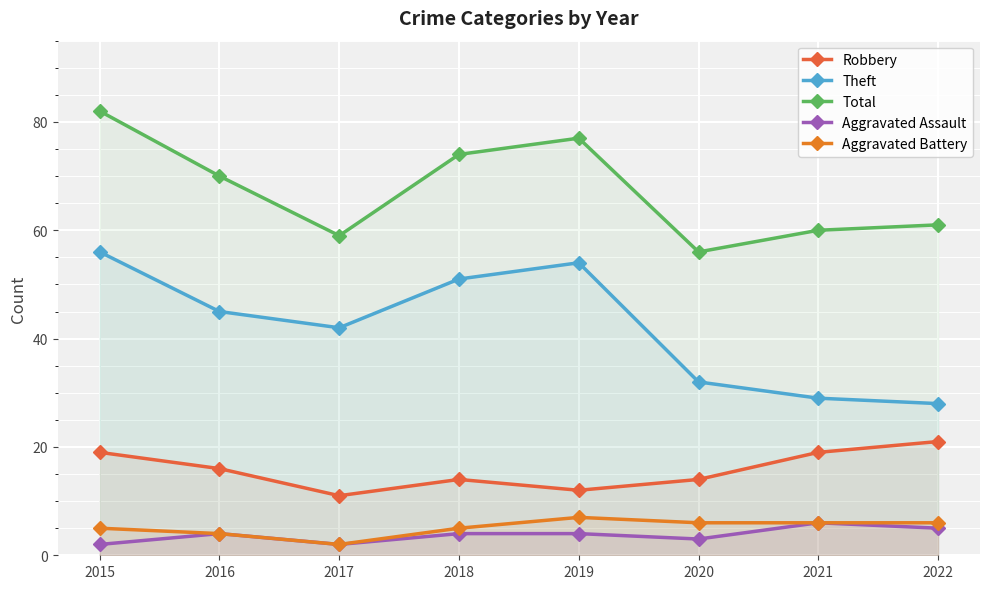

Which series has the widest spread of values?

Theft